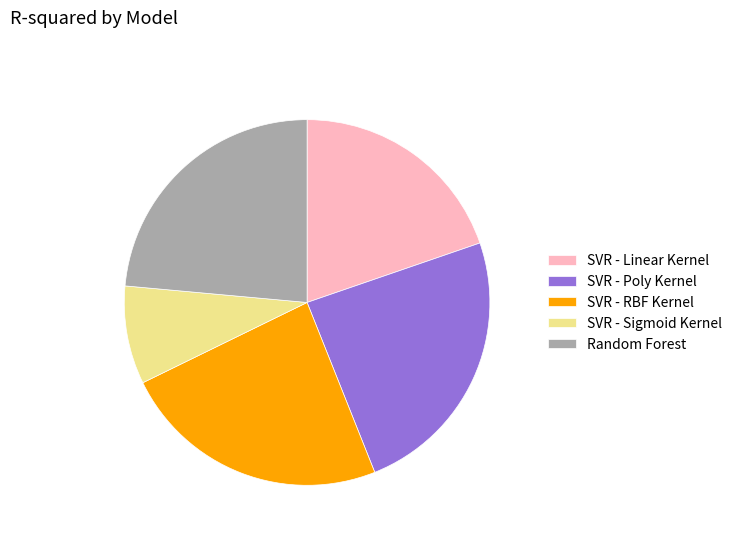

Is the sum of Random Forest and SVR - Sigmoid Kernel greater than half?

No